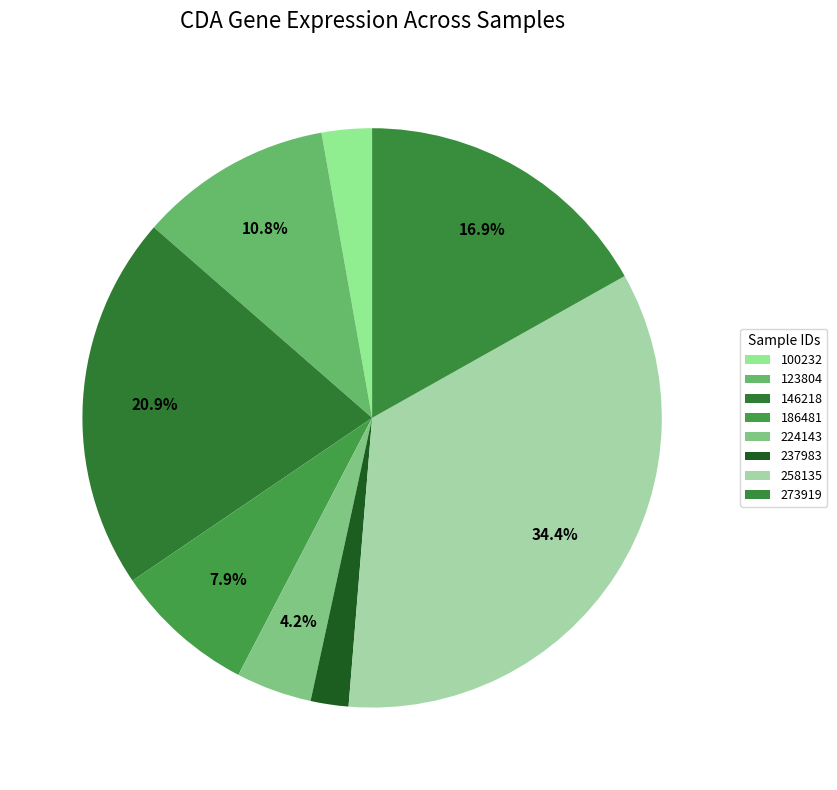

How many slices are in this pie chart?

8